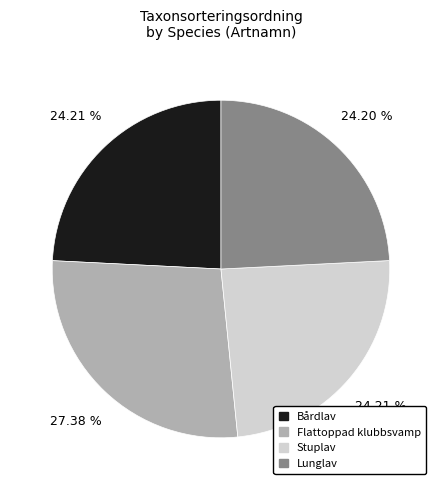

What is the ratio of the value at Lunglav to the value at Bårdlav?

1.0